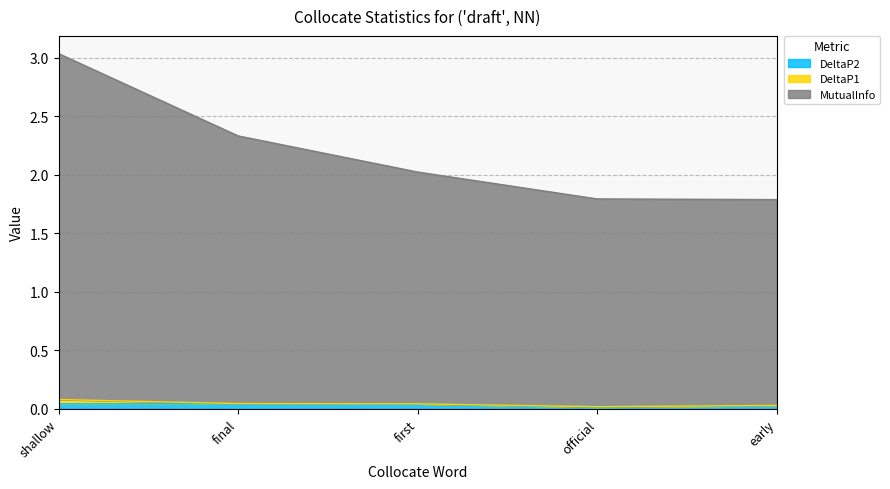

What is the spread (max minus min) of values at shallow?

3.0